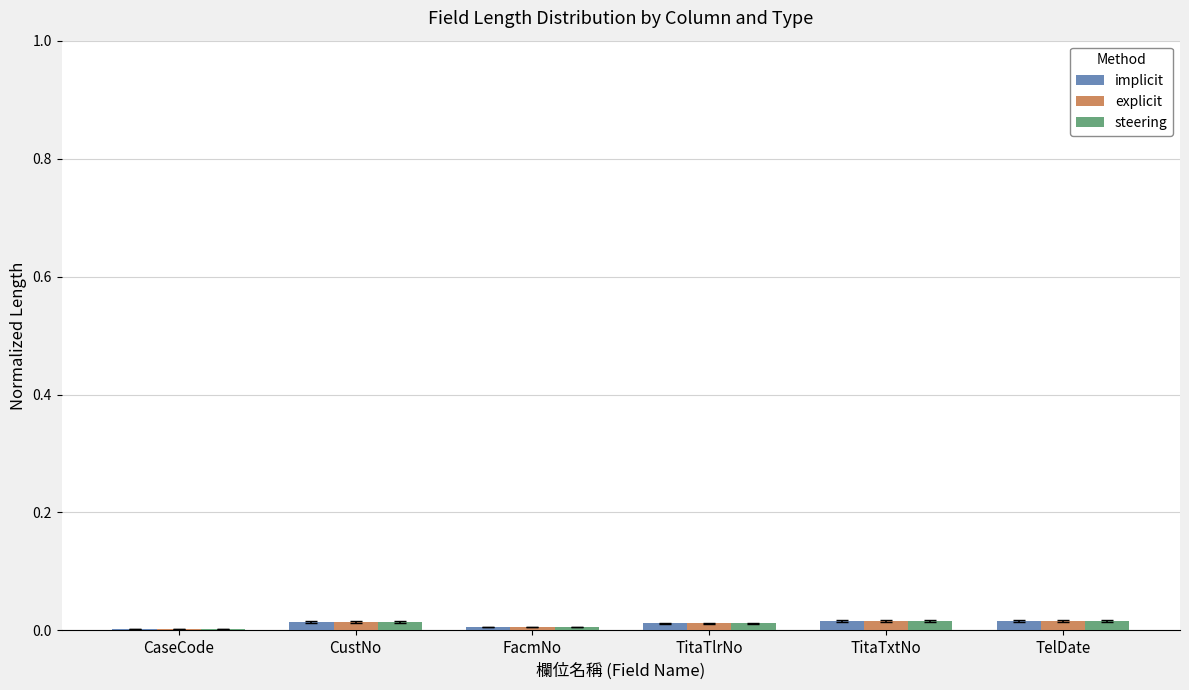

Are the bars grouped side by side (vs. stacked)?

Yes